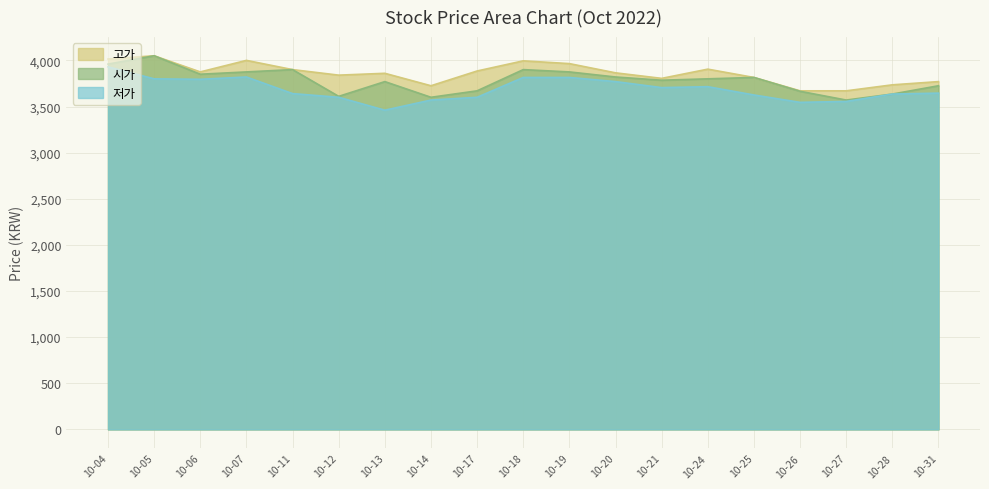

Which category has the highest value in the 시가 series?

10-05